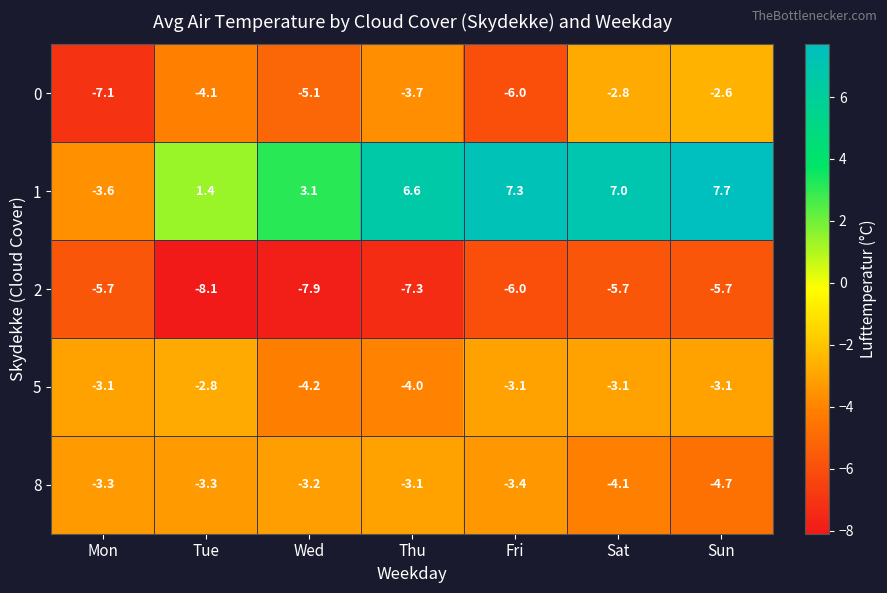

At which category does the chart reach its minimum across all series?

Tue